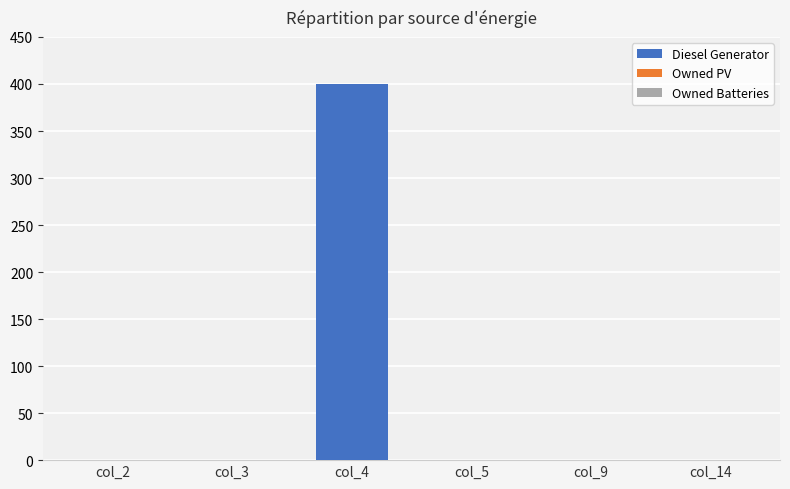

What is the change in value from col_3 to col_4?

+400